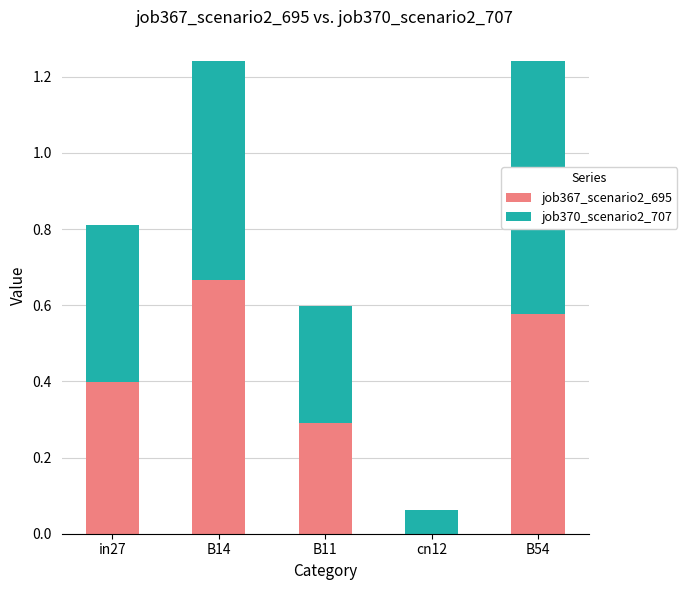

True or false: job367_scenario2_695 has a value of 0.1 at B11.

False